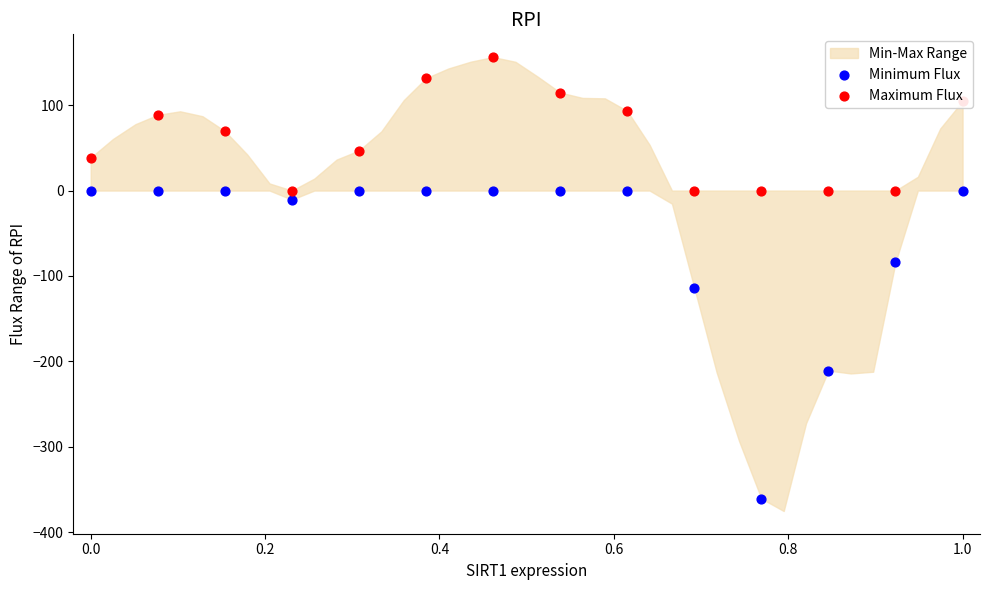

Which series has the widest spread of Y values?

Minimum Flux